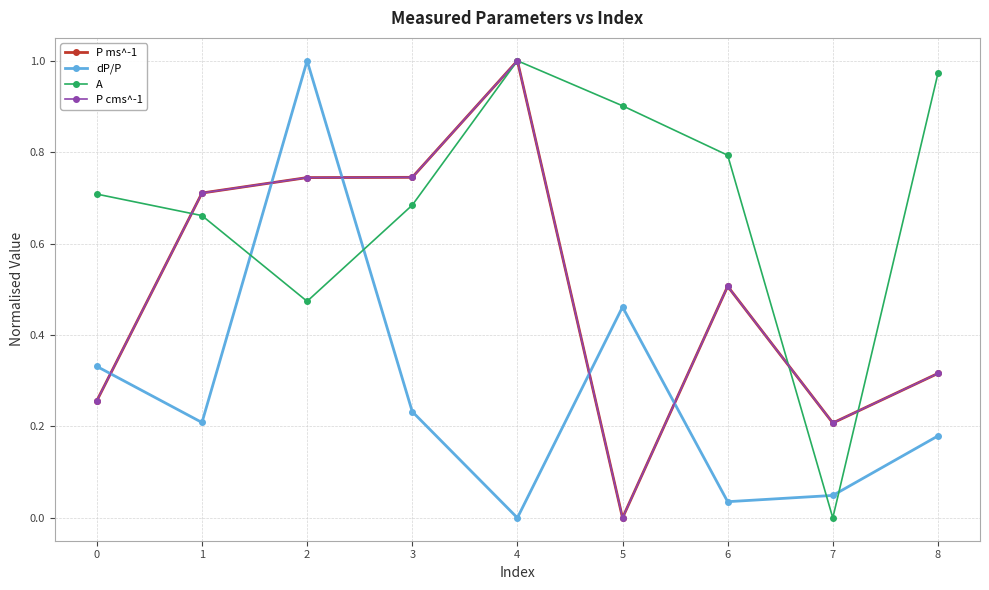

Does the chart have visible grid lines?

Yes